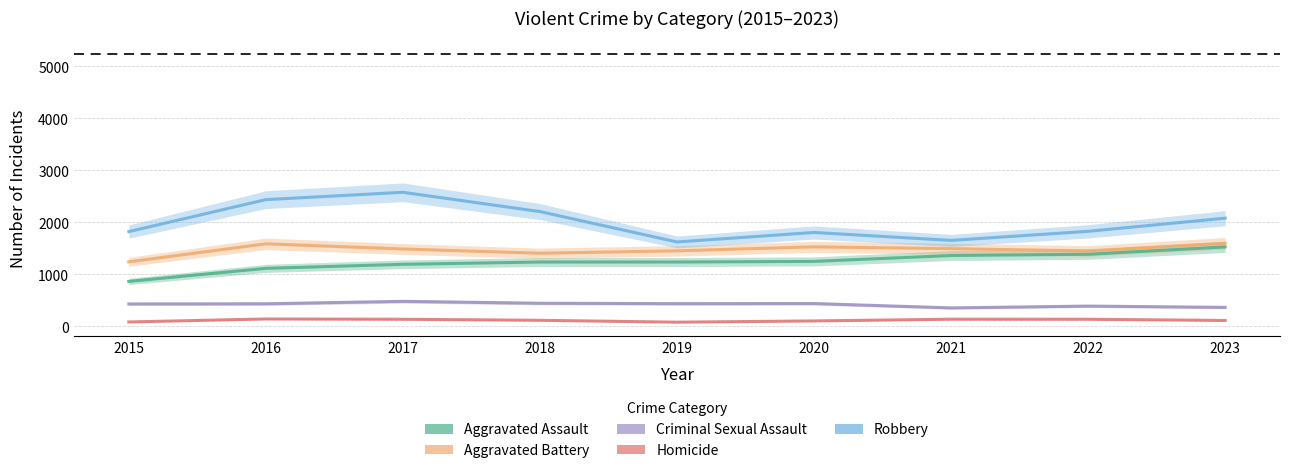

What is the difference between the second highest and minimum values in the Aggravated Assault series?

522